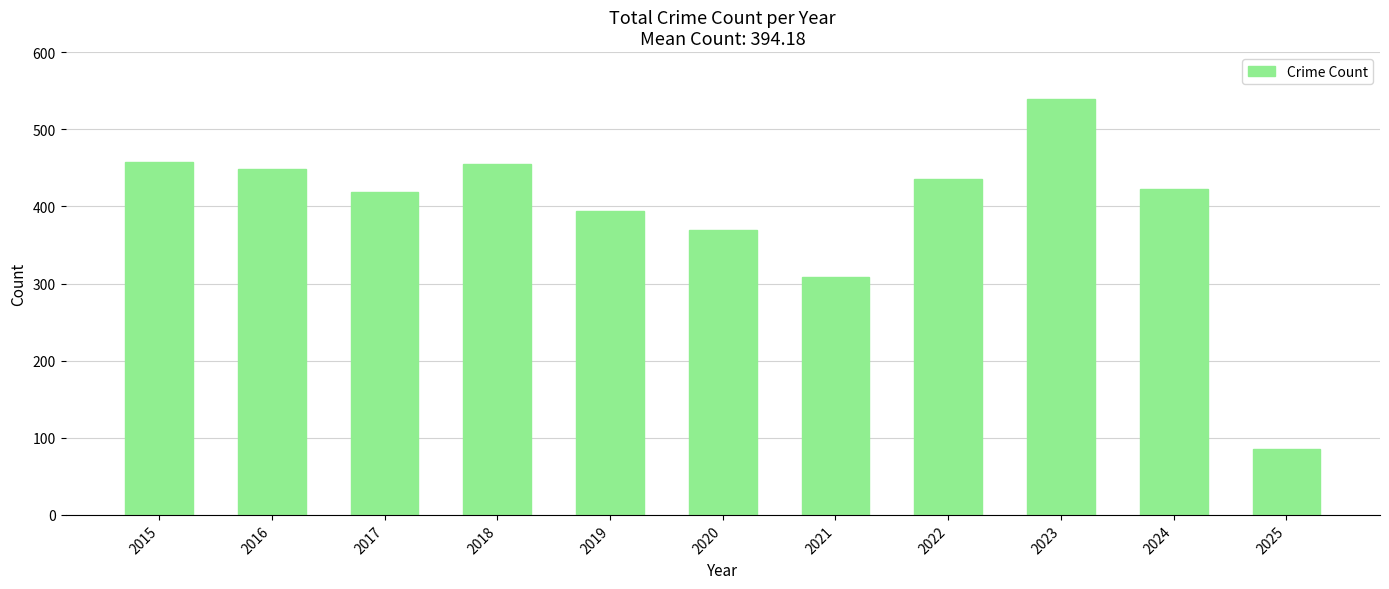

Is it true that the value at 2022 is 436?

True